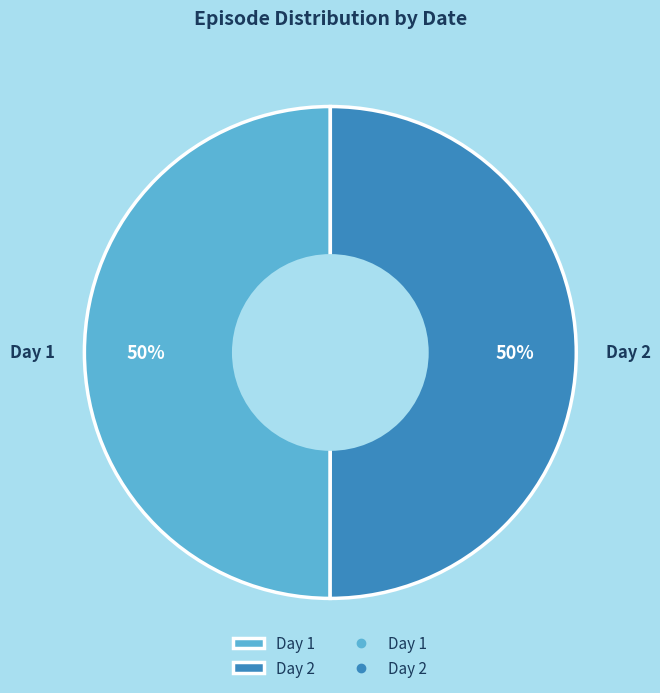

What is the ratio of the value at Day 2 to the value at Day 1?

1.0